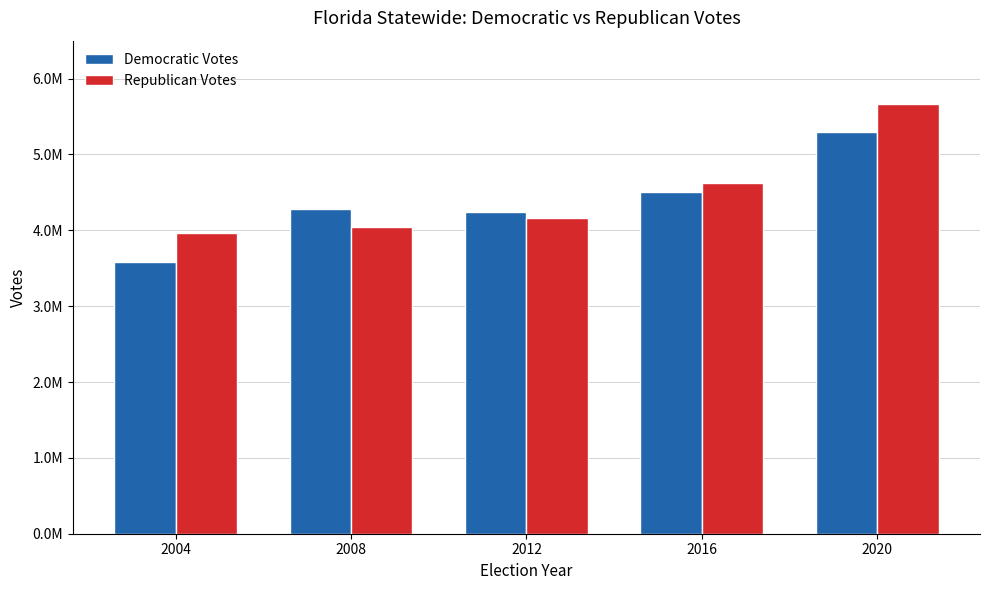

Which category has the lowest value in the Democratic Votes series?

2004